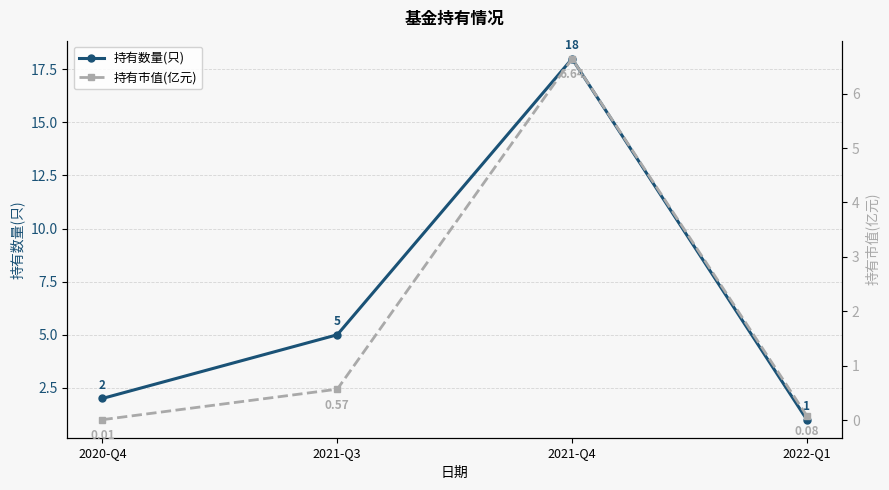

What is the approximate value of 持有数量(只) at 2020-Q4?

2